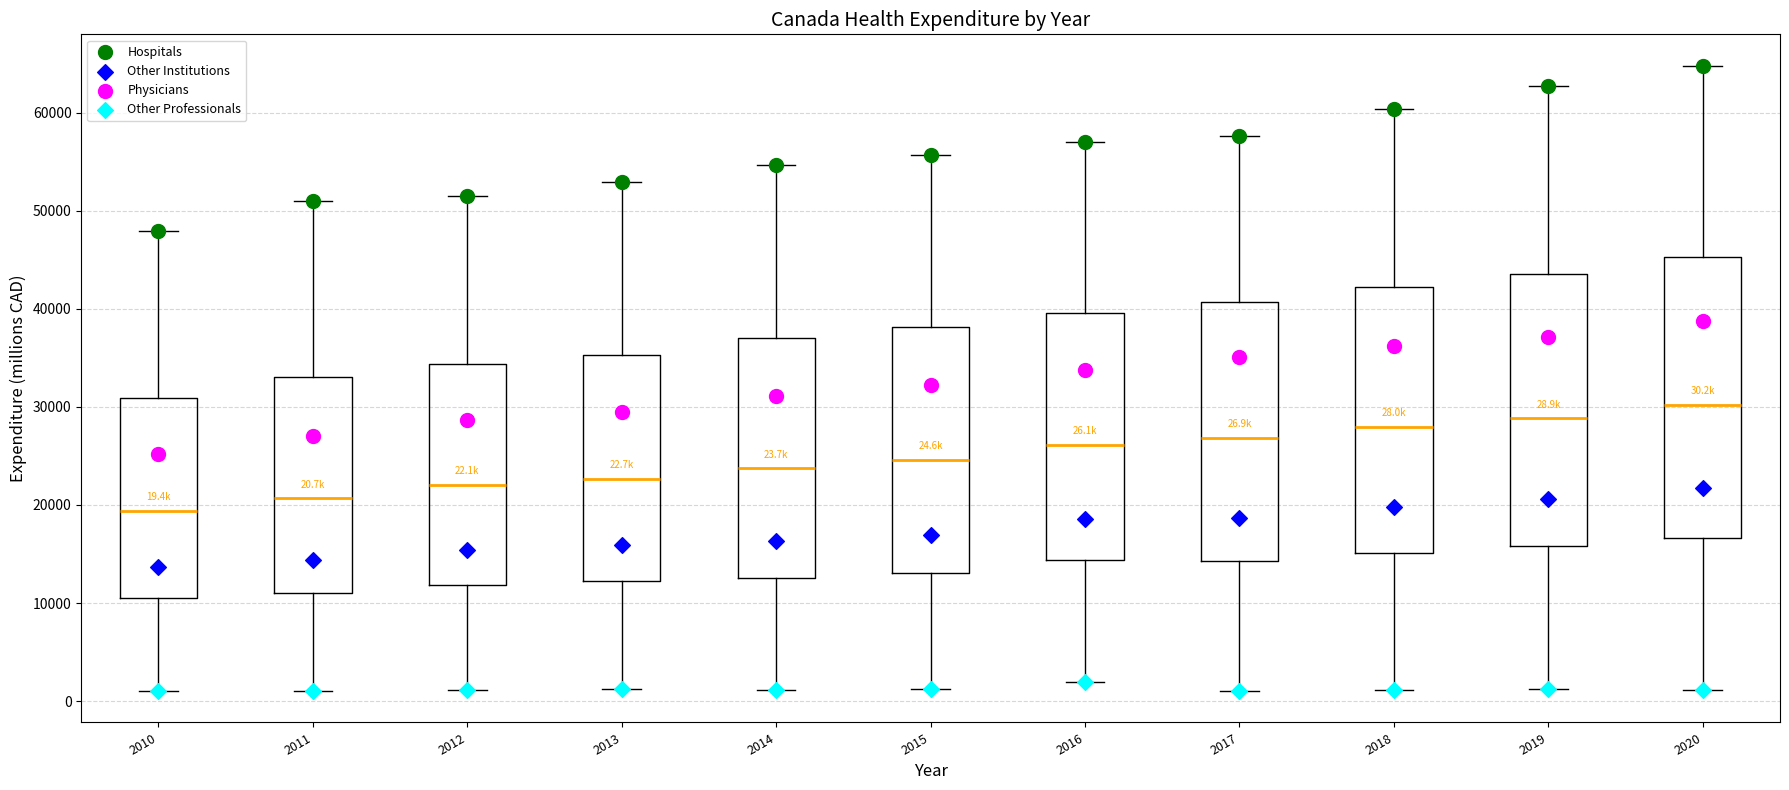

Which box has the lowest median line?

2010